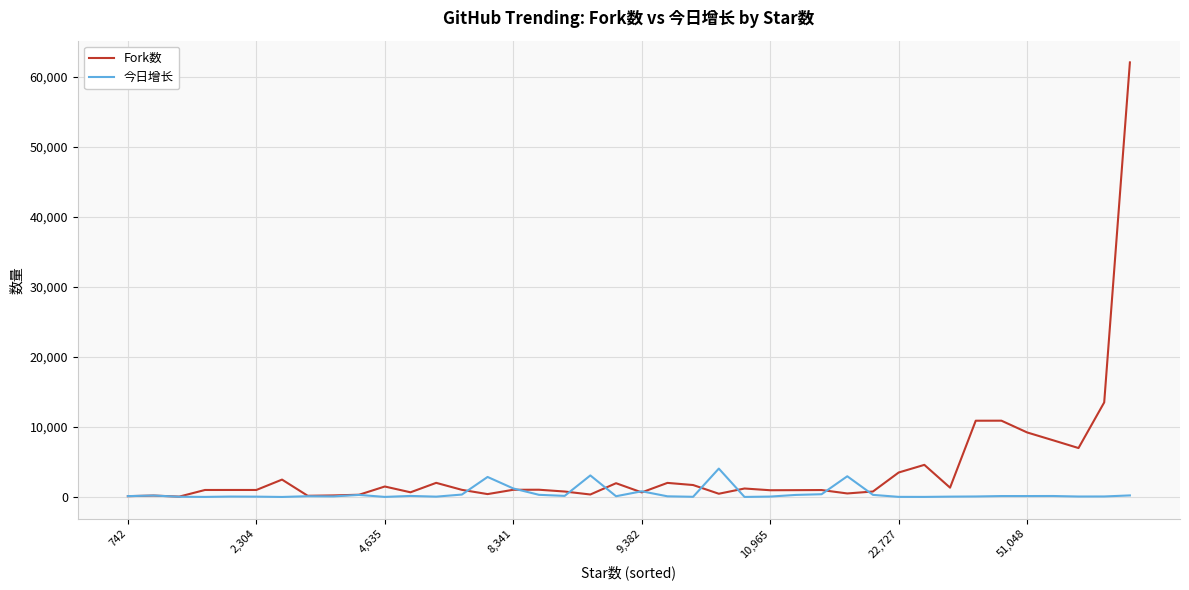

Rank the series by their maximum value, from highest to lowest.

Fork数, 今日增长